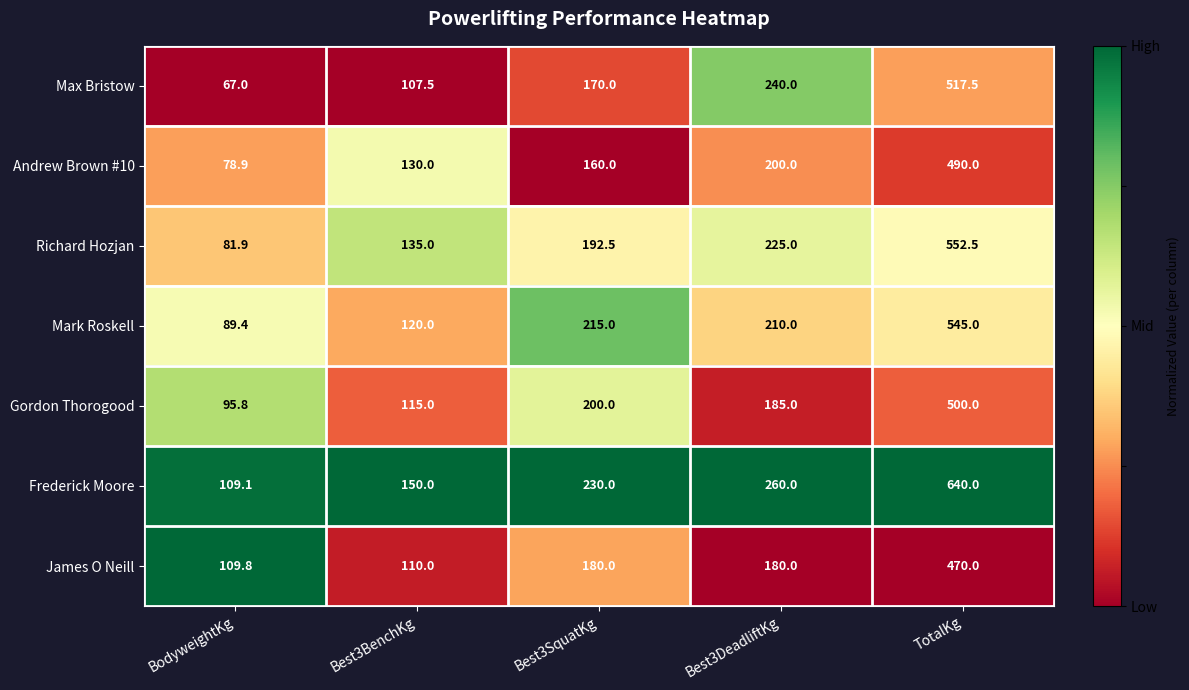

Rank the series at Best3BenchKg from lowest to highest value.

Max Bristow, James O Neill, Gordon Thorogood, Mark Roskell, Andrew Brown #10, Richard Hozjan, Frederick Moore